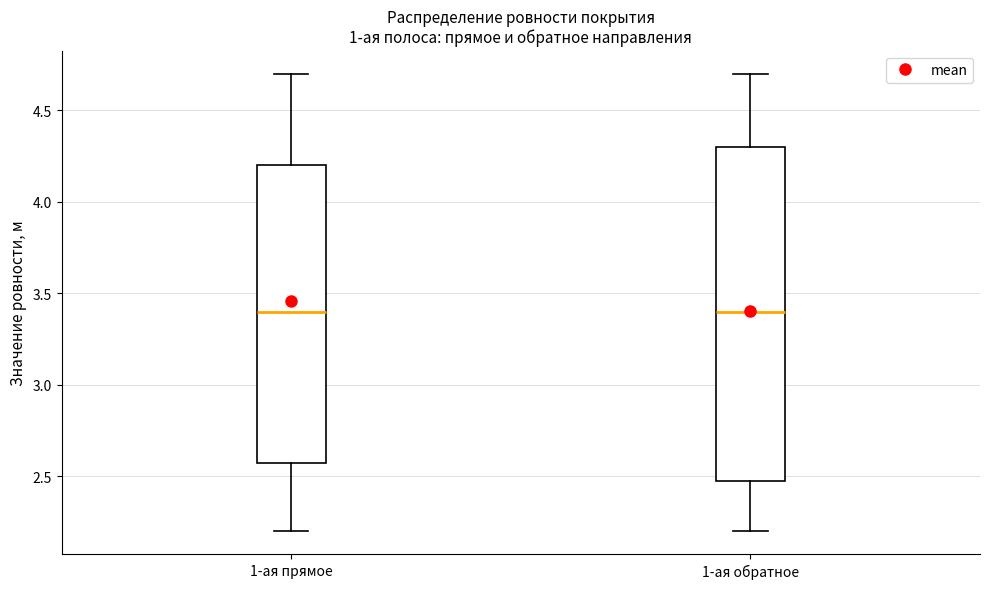

Reading left to right, read every box against the y-axis: the position of its median line, the range the box covers, and the ends of its whiskers. The values are not printed on the chart, so give them approximately, as read against the axis.

1-ая прямое: median 3.4, box 2.6 to 4.2, whiskers 2.2 to 4.7
1-ая обратное: median 3.4, box 2.5 to 4.3, whiskers 2.2 to 4.7